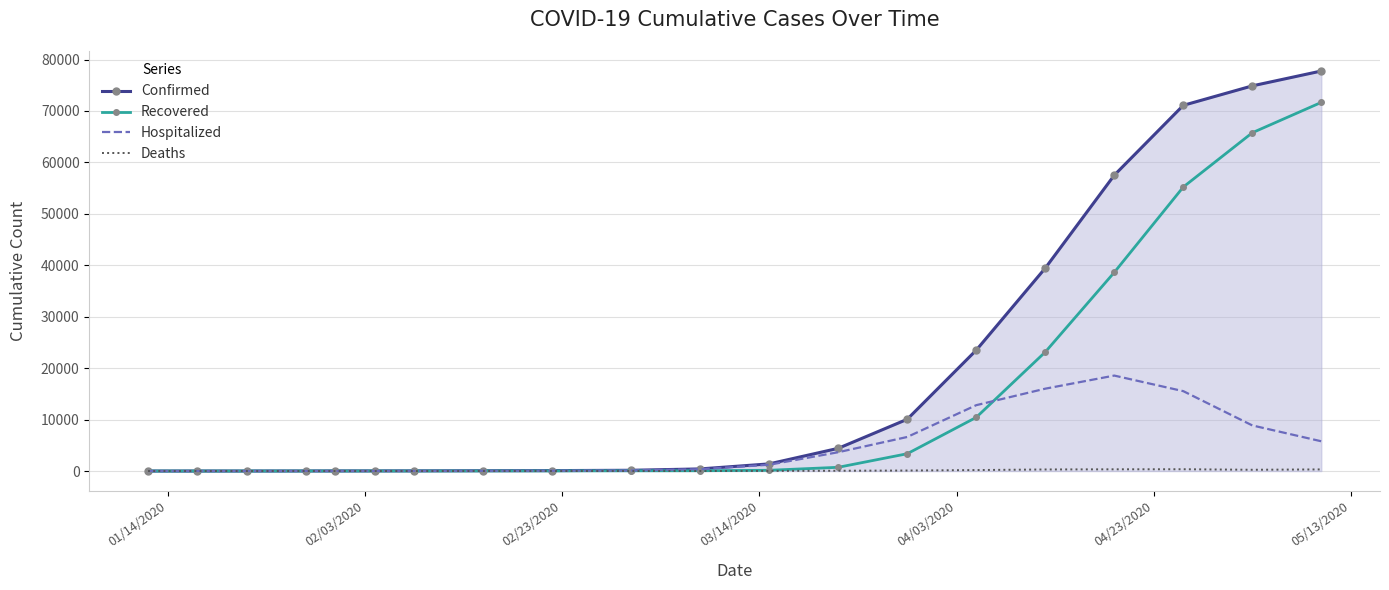

What is the average value of the Recovered series?

13462